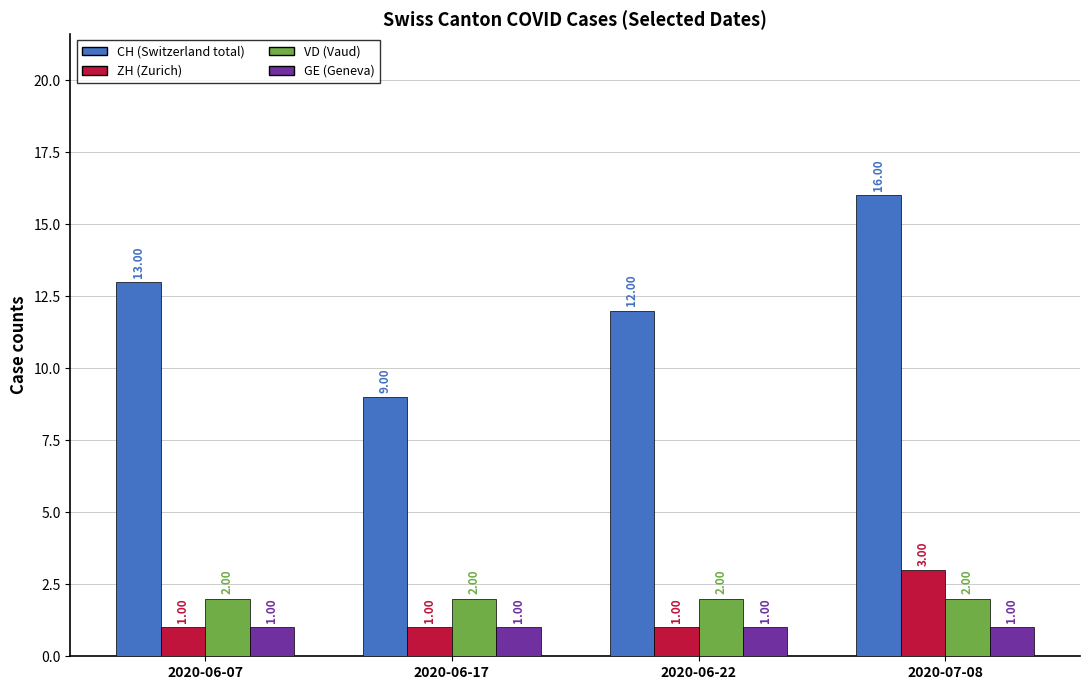

How many bars are there in each group?

4